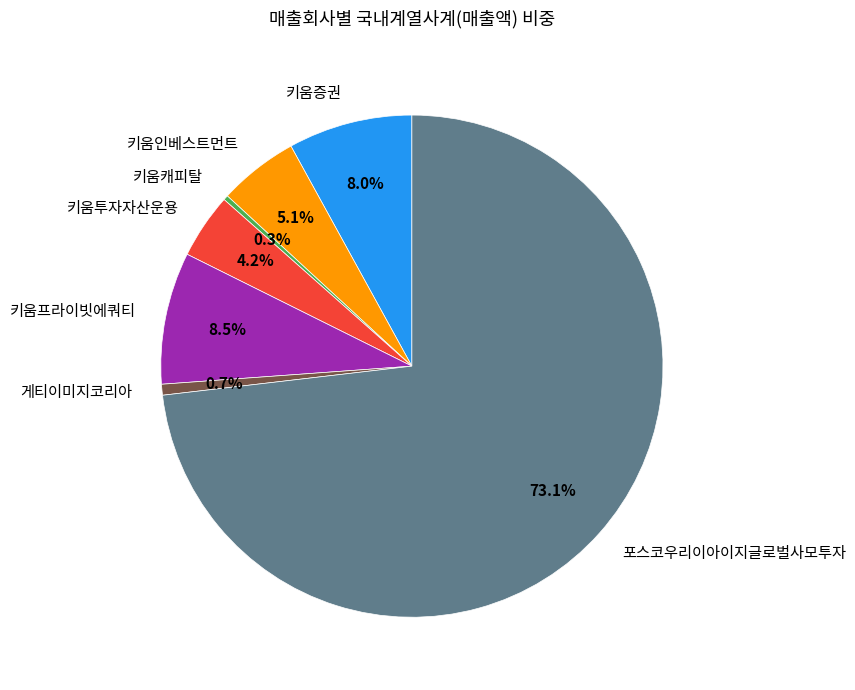

Which category has the biggest portion of the pie?

포스코우리이아이지글로벌사모투자